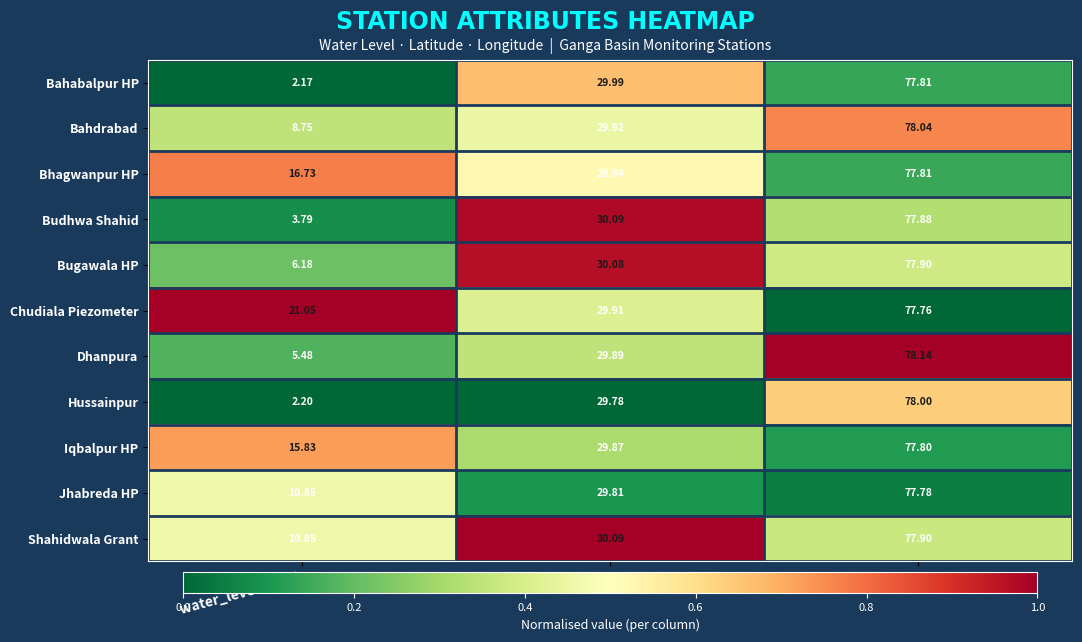

Rank the categories by Jhabreda HP value from highest to lowest.

long, lat, water_level (in m)